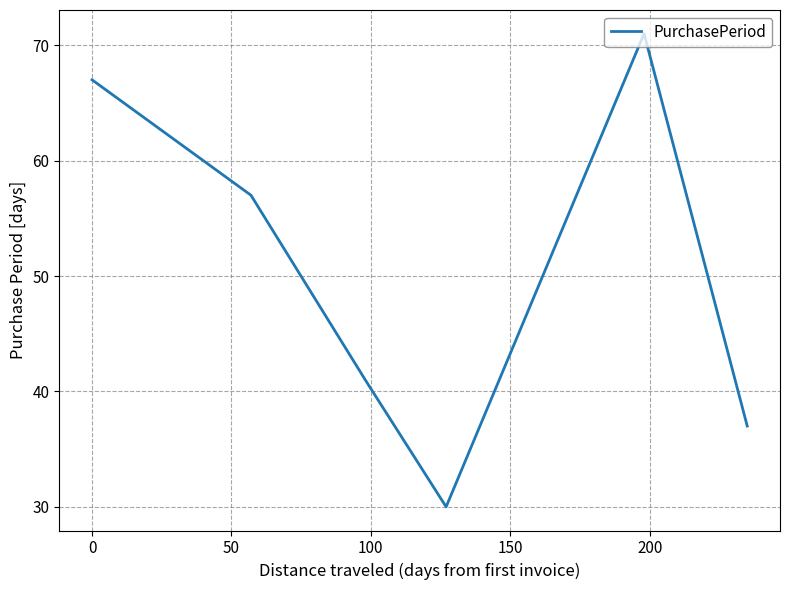

Does the chart have visible grid lines?

Yes